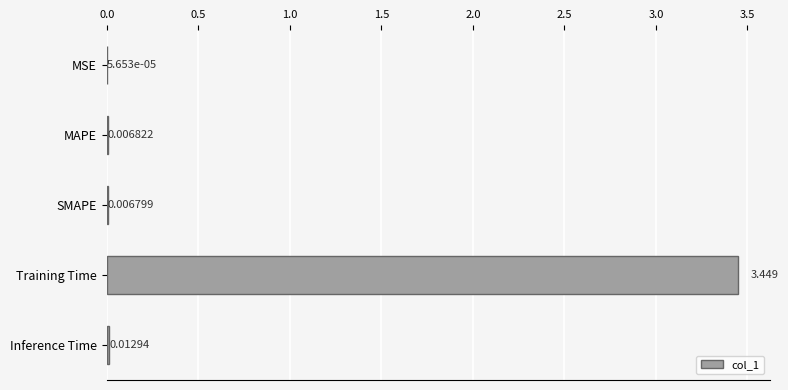

Where is the data nearest to the value 1?

Inference Time